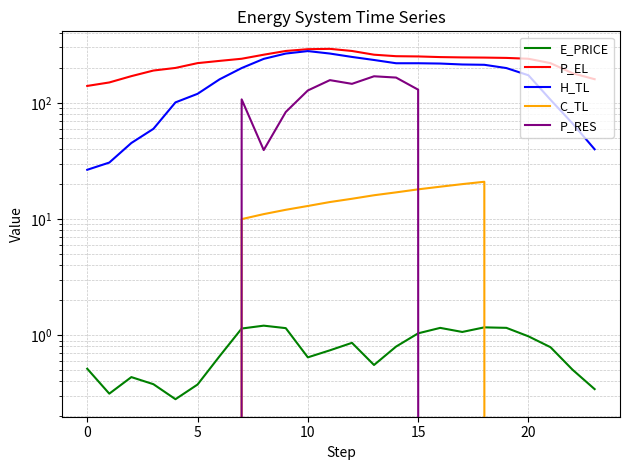

Between 23 and 8, which is larger?

8